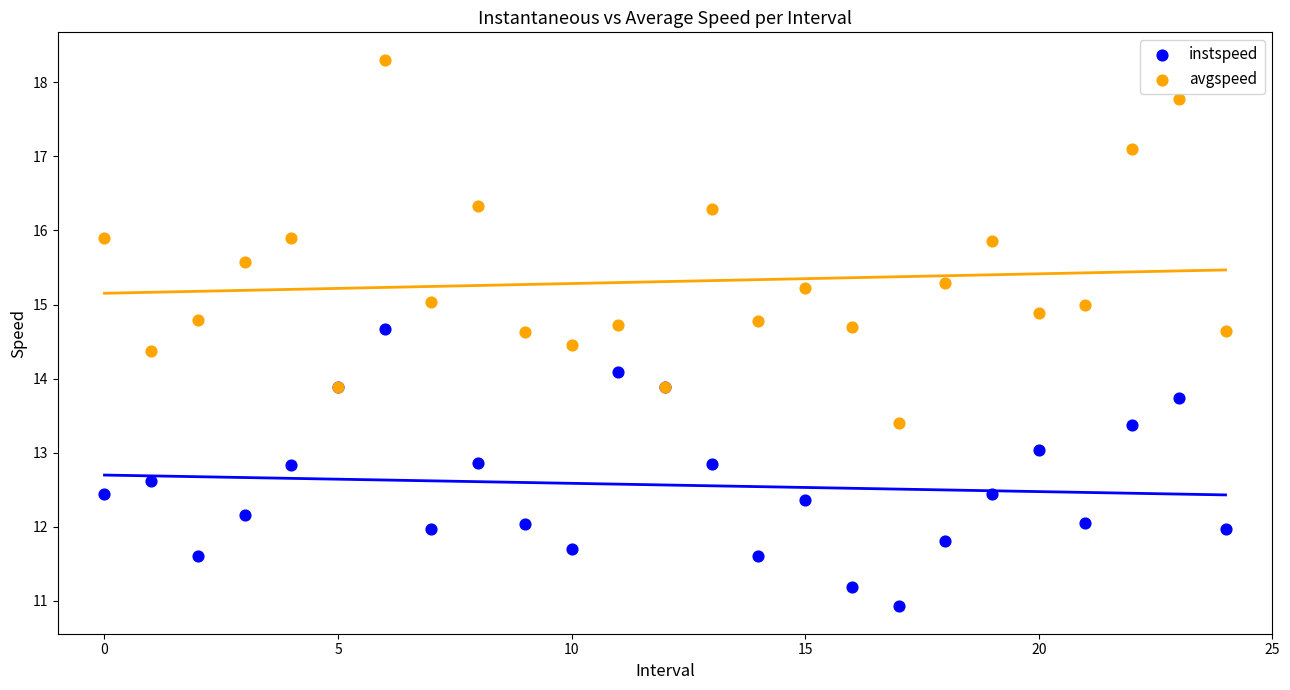

Which series reaches the minimum Y coordinate?

instspeed